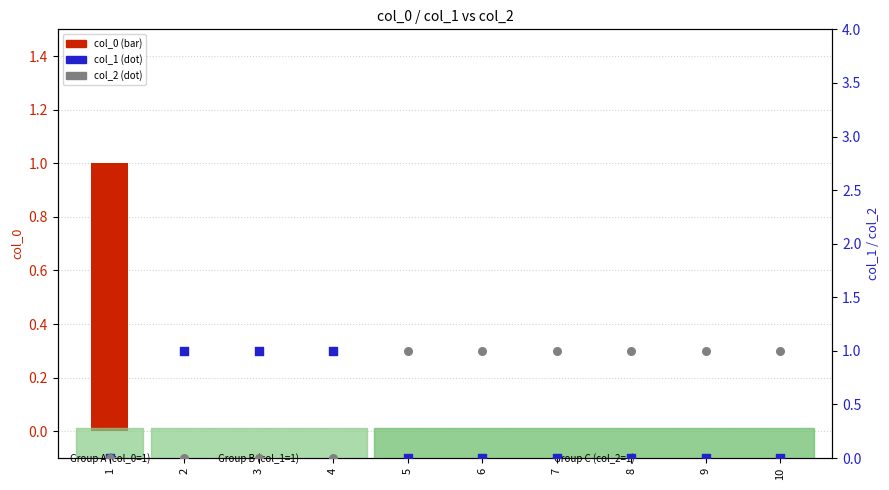

At how many categories does at least one series exceed 0?

10